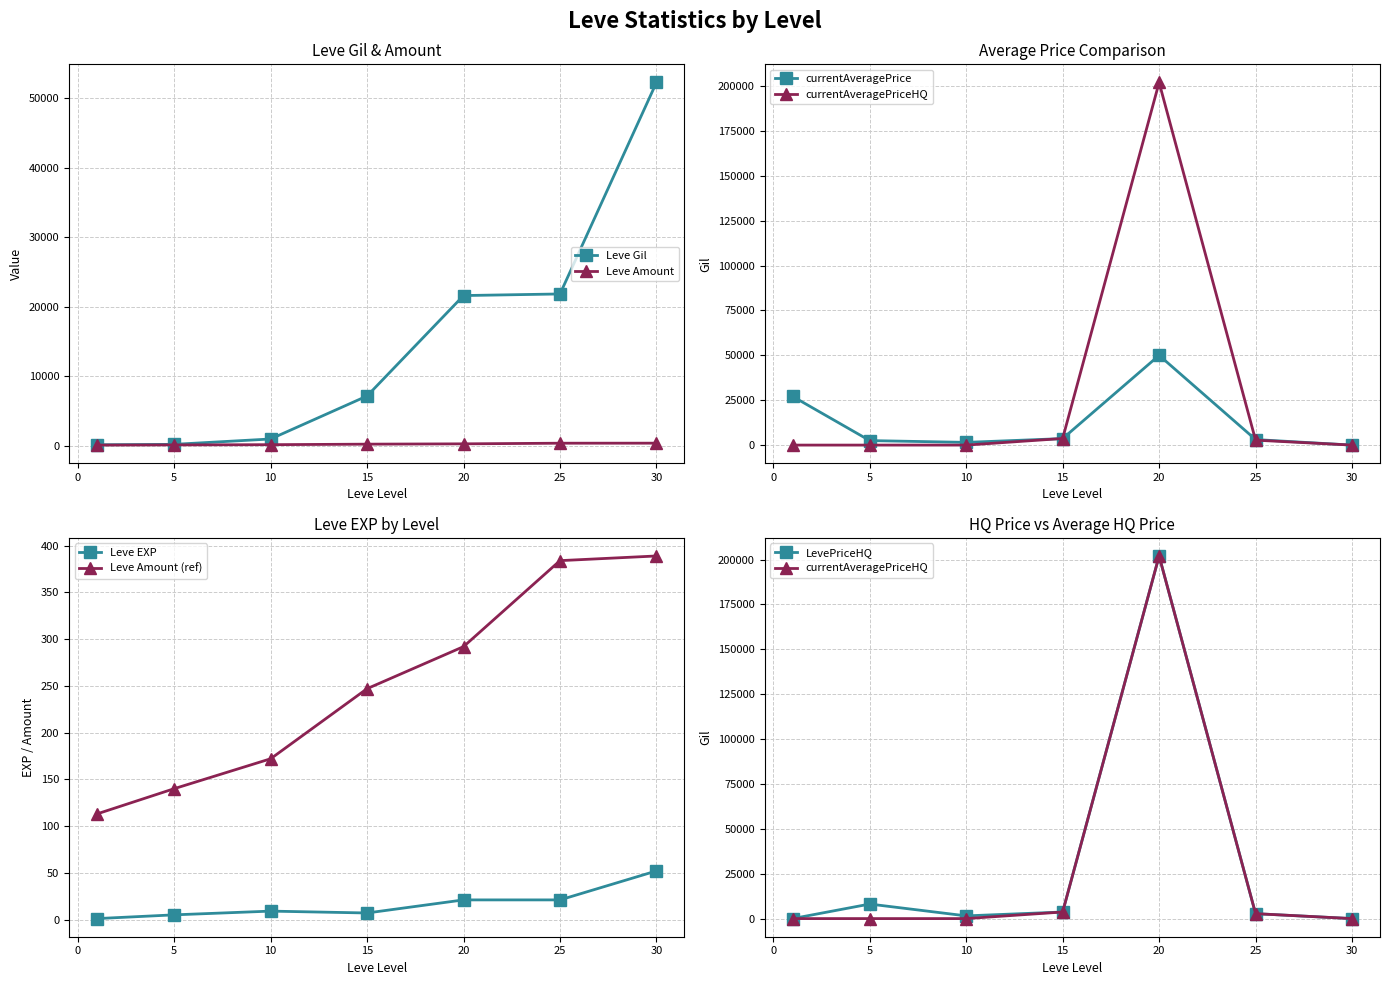

True or false: Leve Amount and Leve Gil intersect in this chart.

False